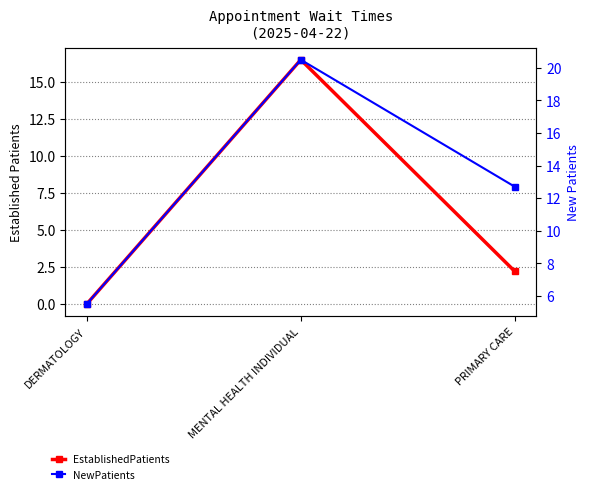

What is the spread (max minus min) of values at MENTAL HEALTH INDIVIDUAL?

4.0